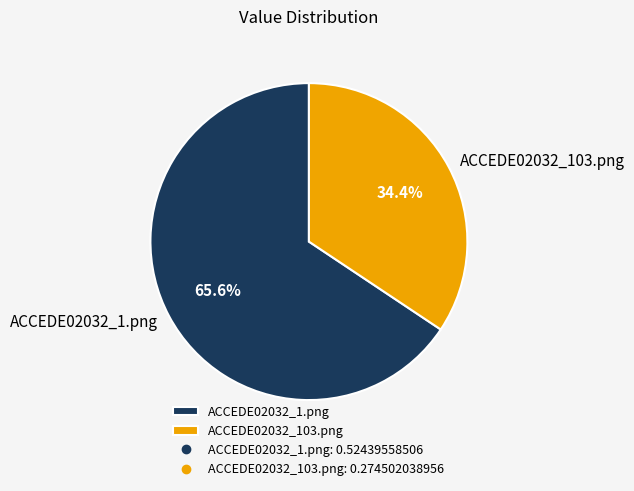

To the nearest percent, what percentage of the pie is ACCEDE02032_1.png?

66%